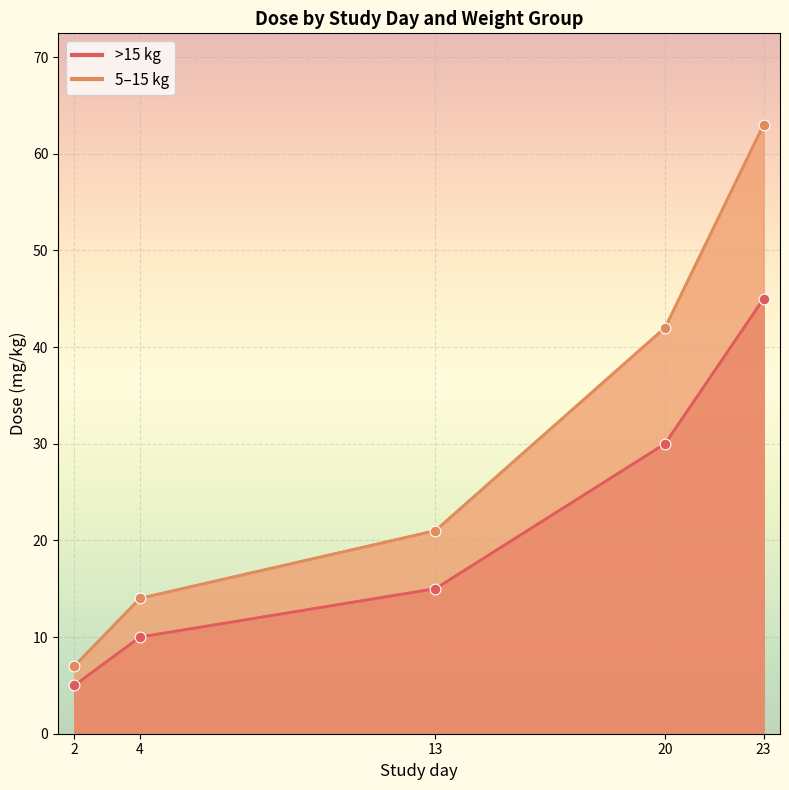

What is the total value across all series at 2?

12